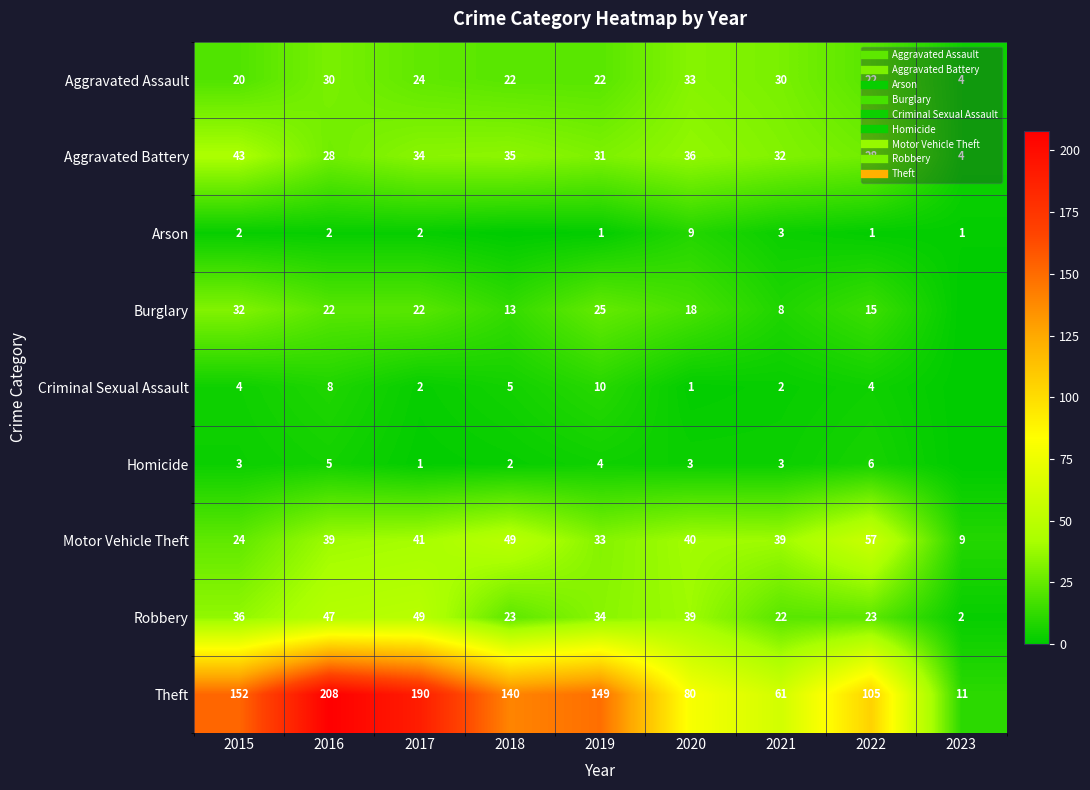

What is the difference between the maximum and minimum values in the Criminal Sexual Assault series?

10